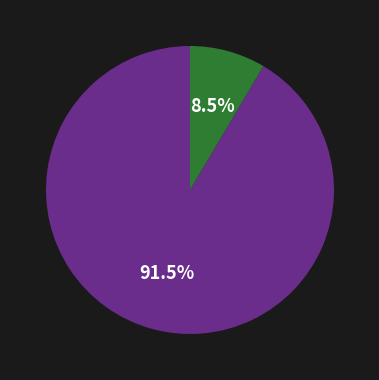

Does any single category account for the majority?

Yes